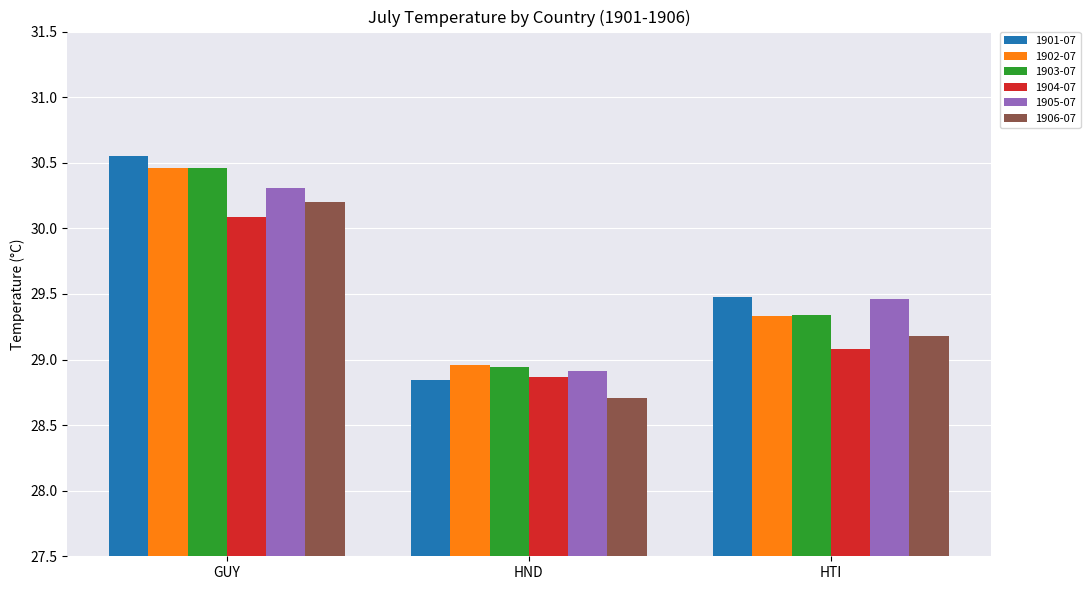

What is the sum of all 1905-07 values?

88.7